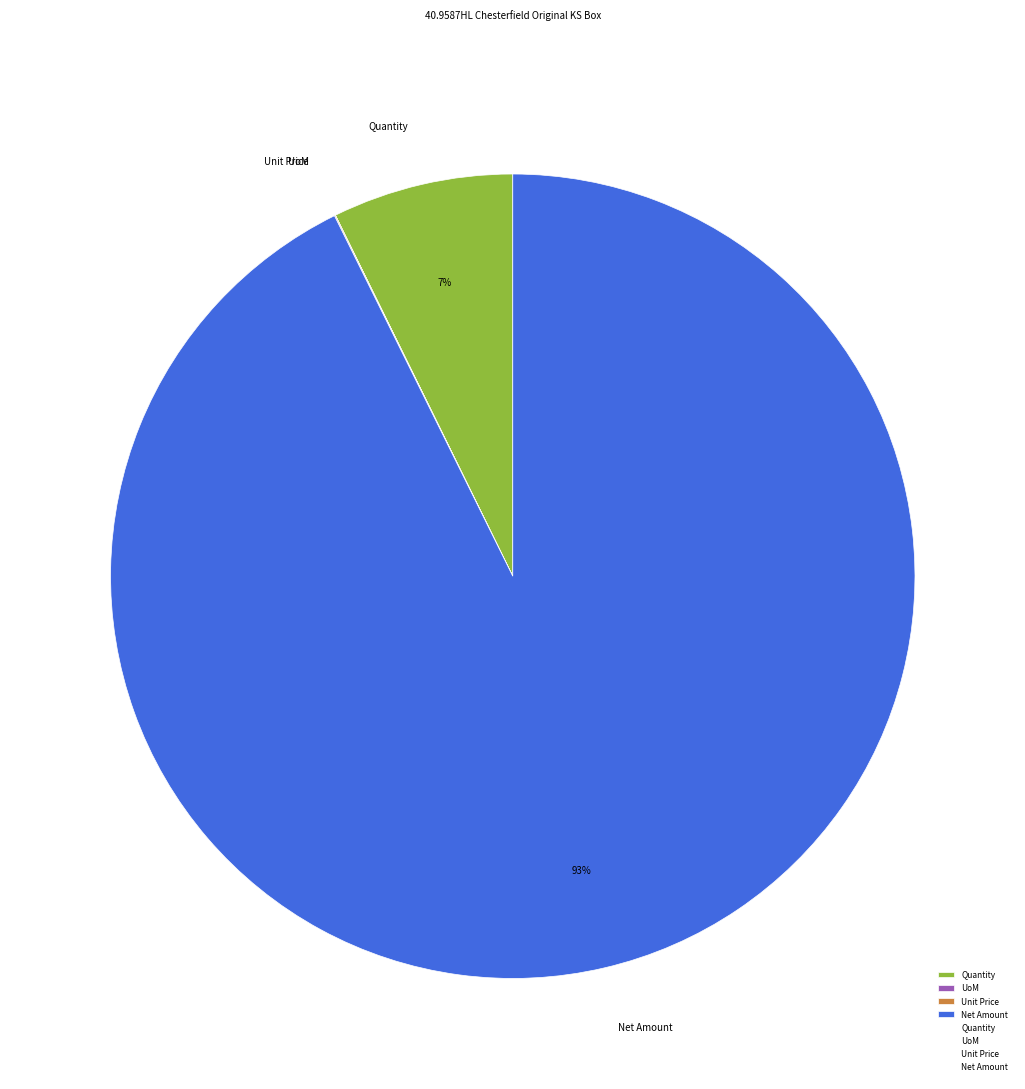

To the nearest percent, what is the average slice percentage?

25%